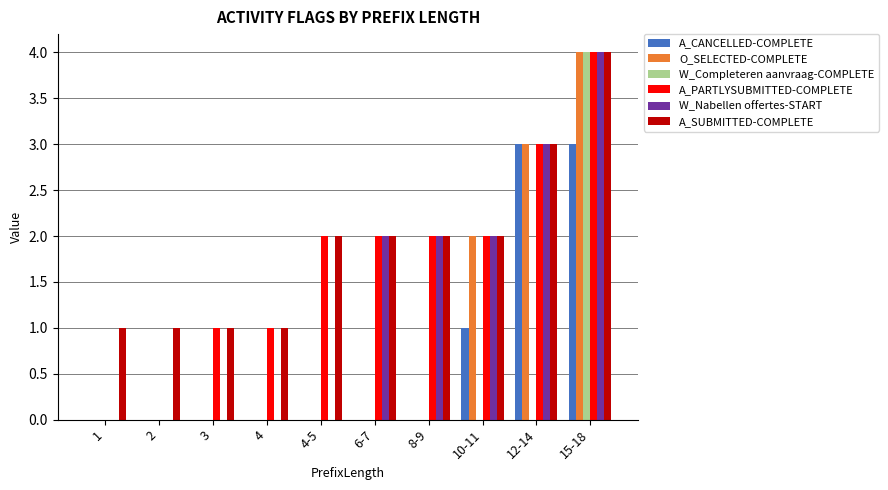

How many A_PARTLYSUBMITTED-COMPLETE values are between 1 and 2?

6